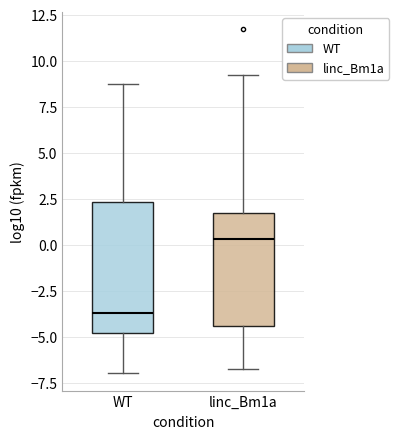

Reading left to right, read every box against the y-axis: the position of its median line, the range the box covers, and the ends of its whiskers. The values are not printed on the chart, so give them approximately, as read against the axis.

WT: median -3.5, box -5.0 to 2.5, whiskers -7.0 to 8.5
linc_Bm1a: median 0.5, box -4.5 to 1.5, whiskers -6.5 to 9.0